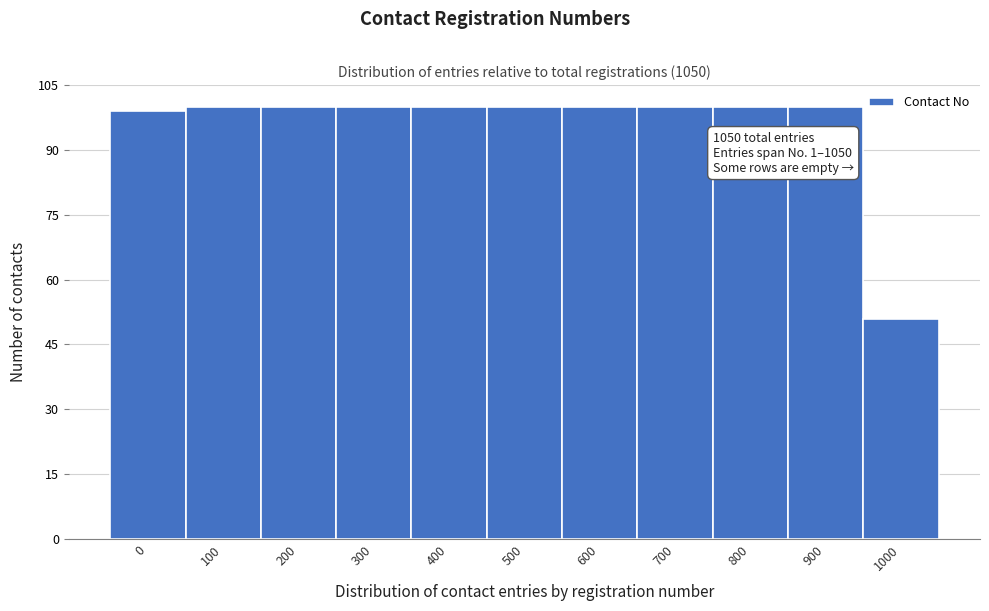

Reading left to right, what are all the values shown in this chart?

0=99	100=100	200=100	300=100	400=100	500=100	600=100	700=100	800=100	900=100	1000=51